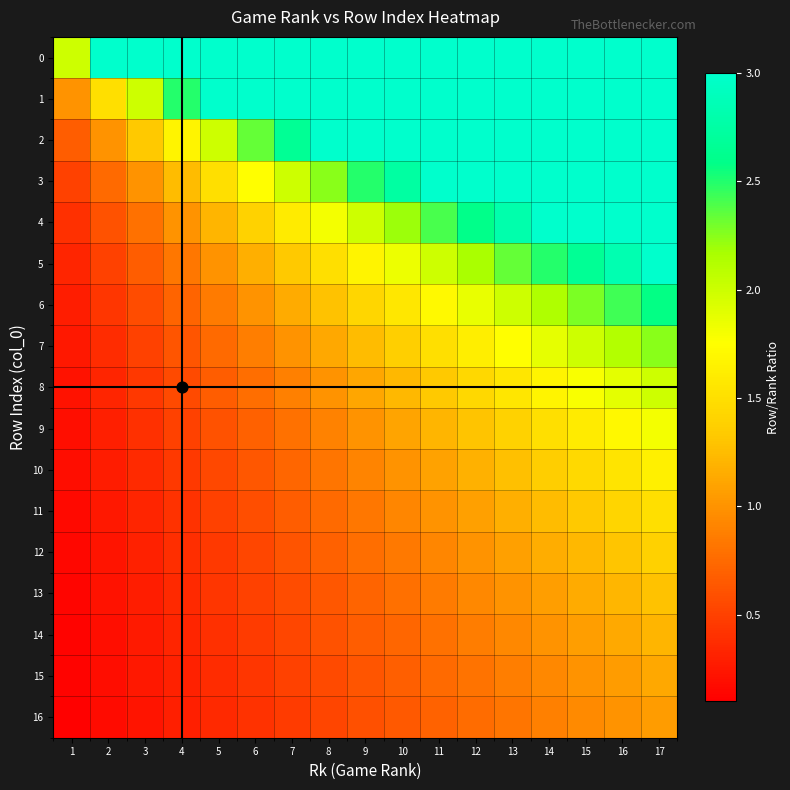

Rank the series at 2 from lowest to highest value.

16, 15, 14, 13, 12, 11, 10, 9, 8, 7, 6, 5, 4, 3, 2, 1, 0